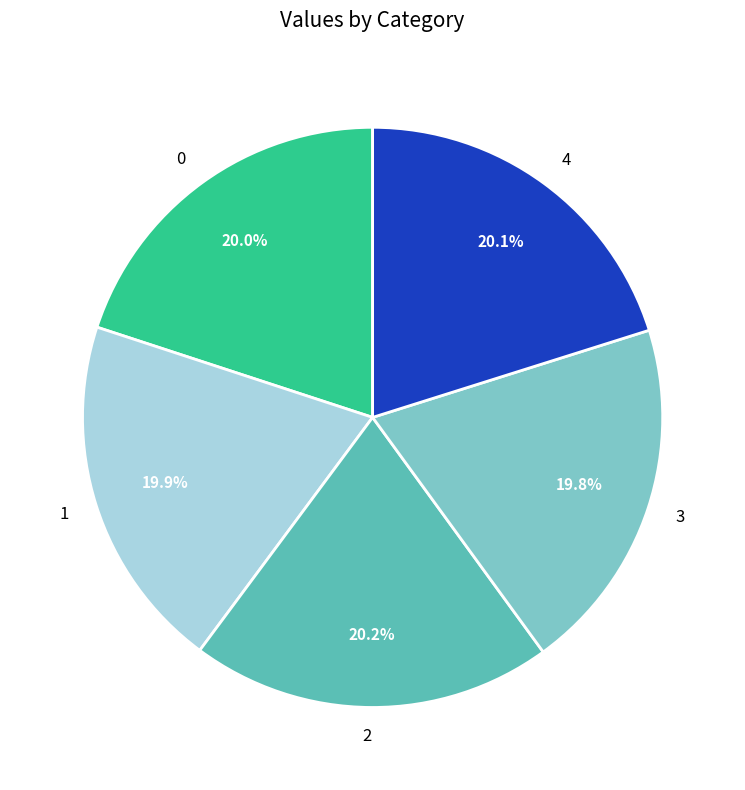

What is the ratio of the value at 2 to the value at 4?

1.0